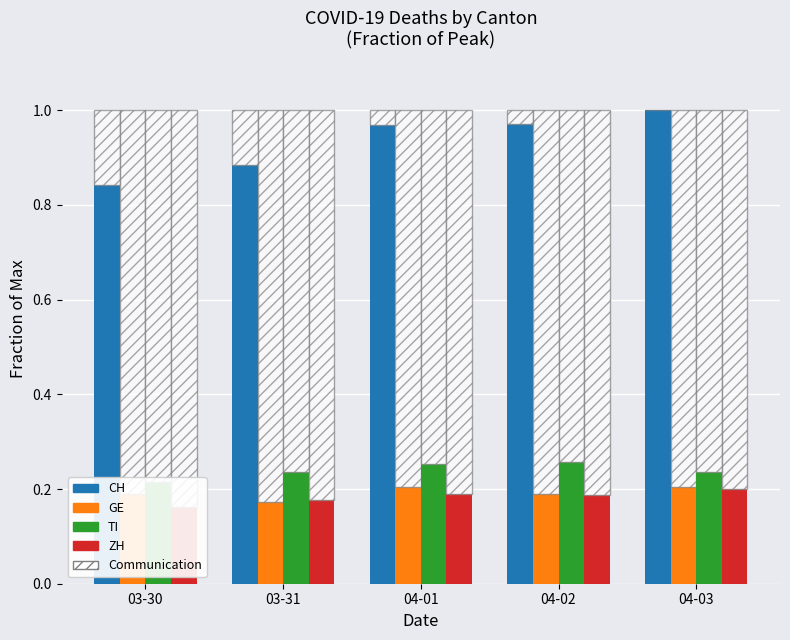

Which series has the largest range (max minus min)?

CH